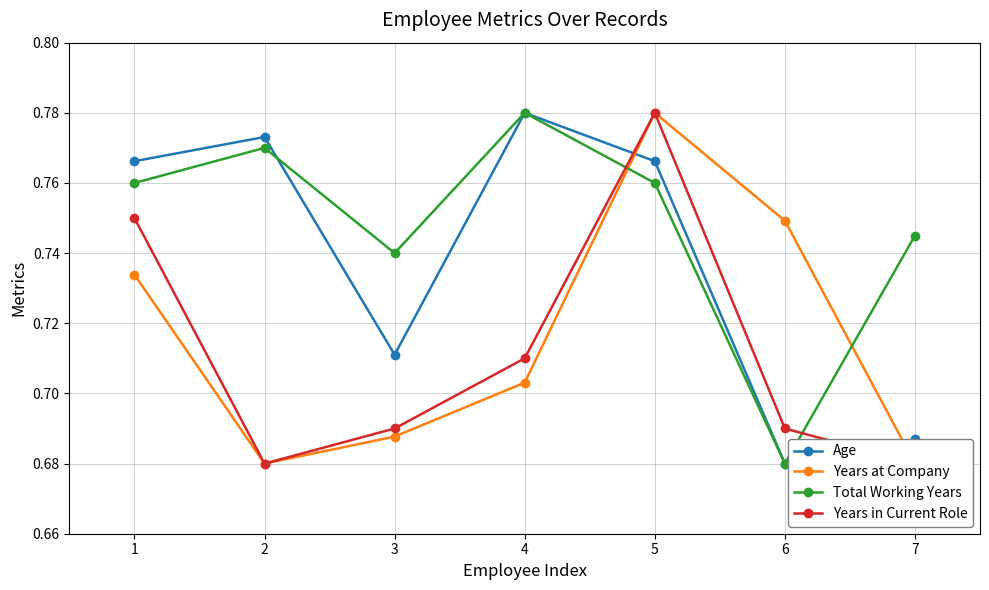

Which category has the lowest value across all series?

6